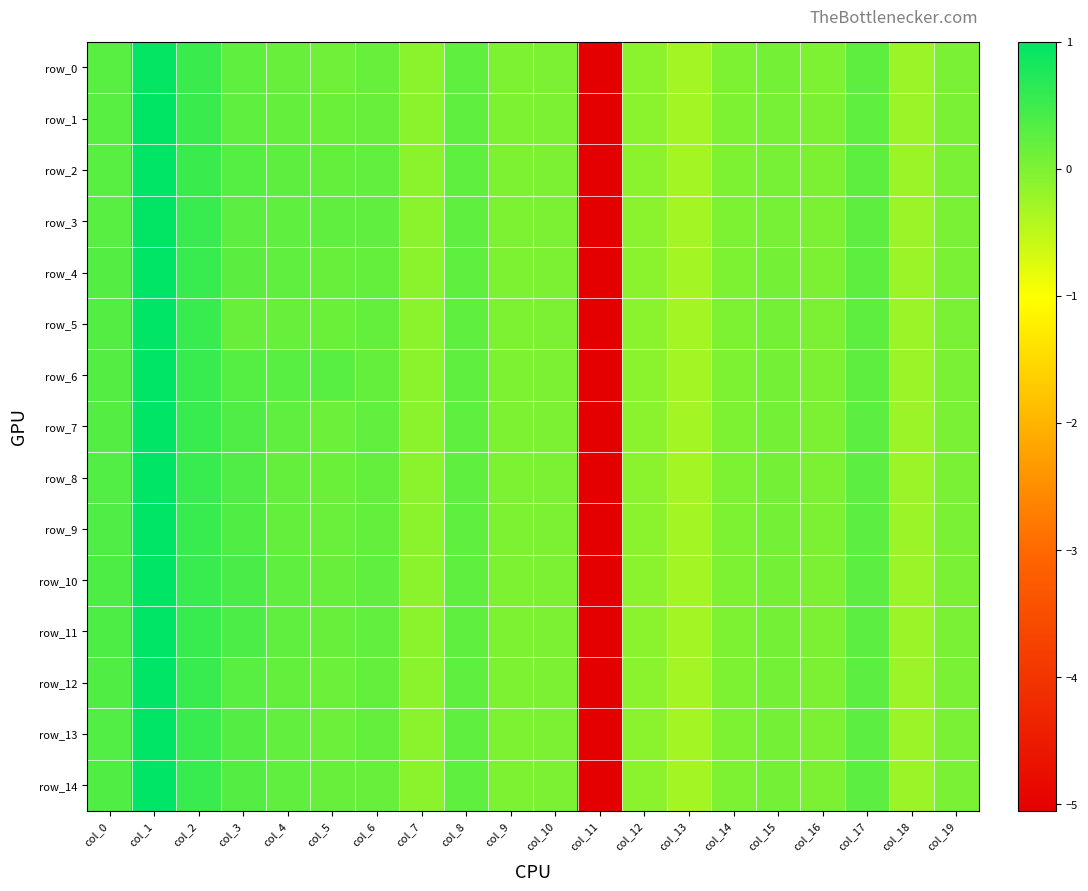

What is the difference between the row_11 values at col_1 and col_12?

1.1